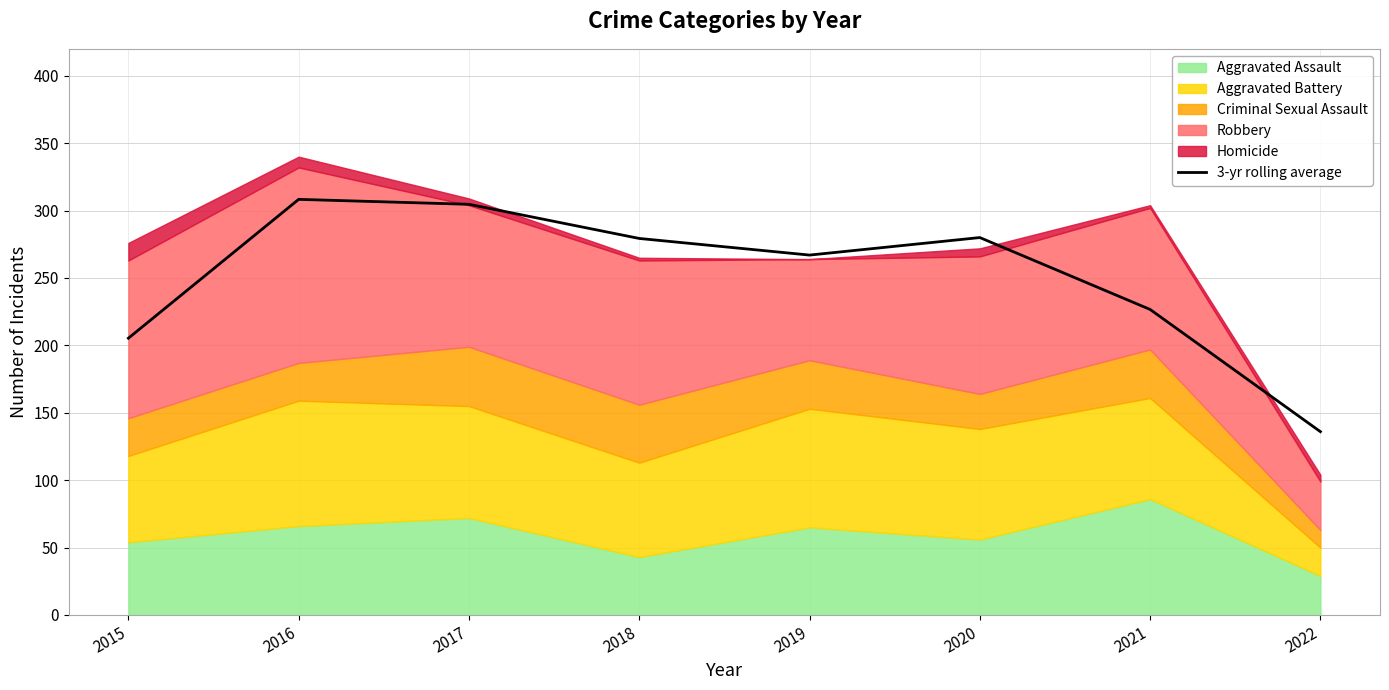

True or false: there are more than 2 points higher than both neighbors.

False